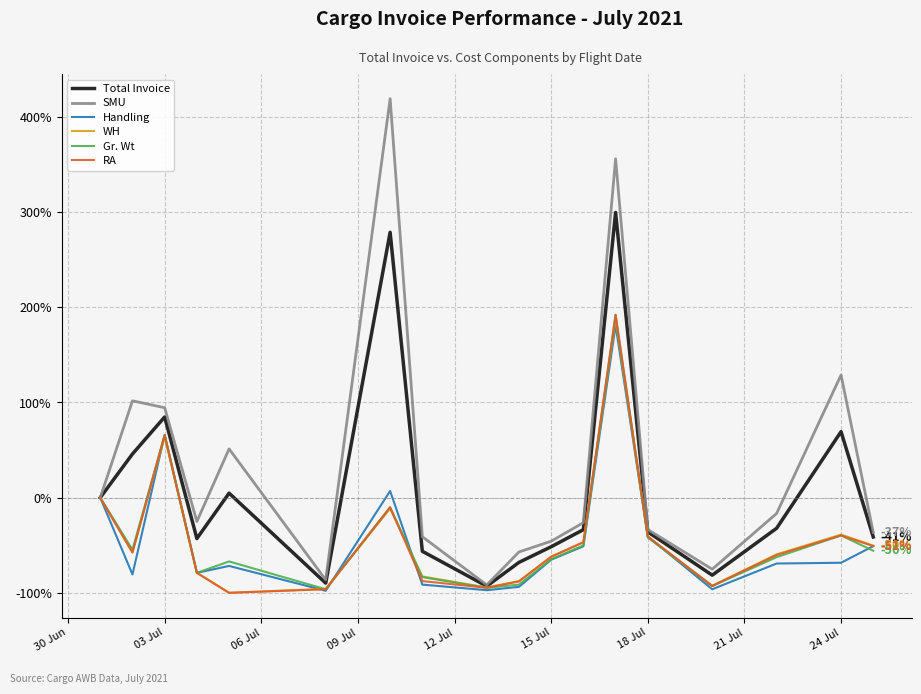

What is the smallest value displayed?

-100.0